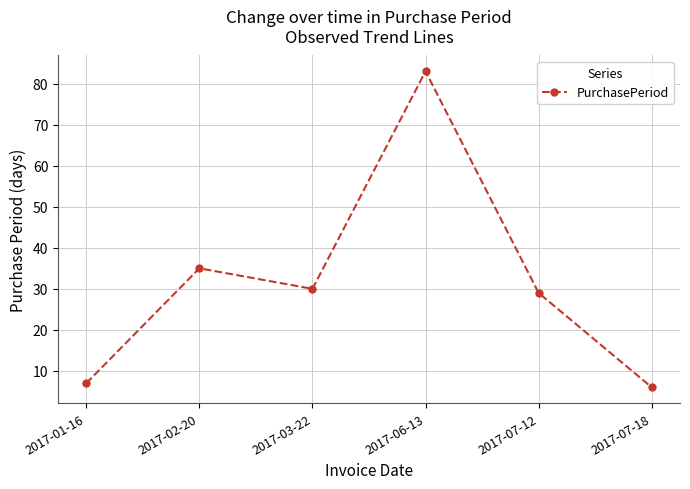

At which label is the value closest to 44?

2017-02-20